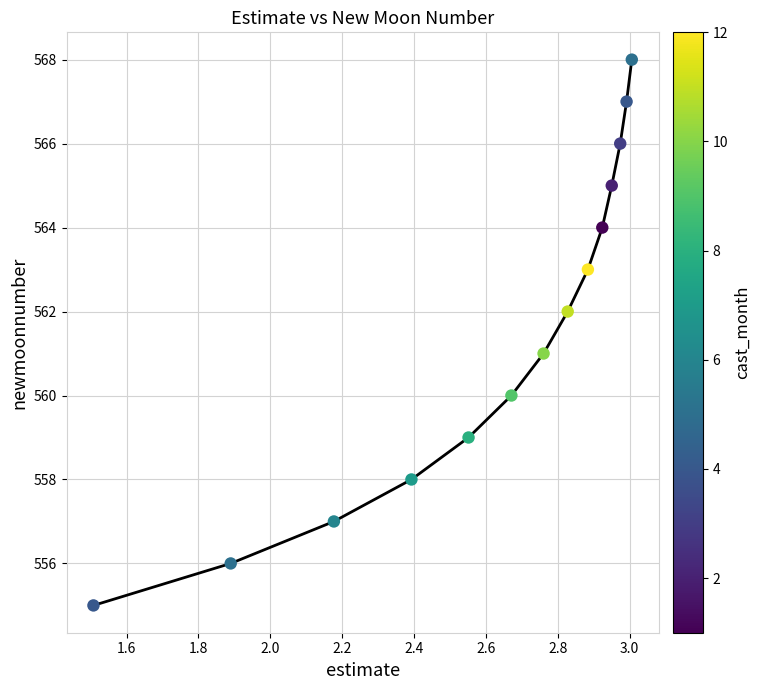

What is the range of Y values (max minus min)?

13